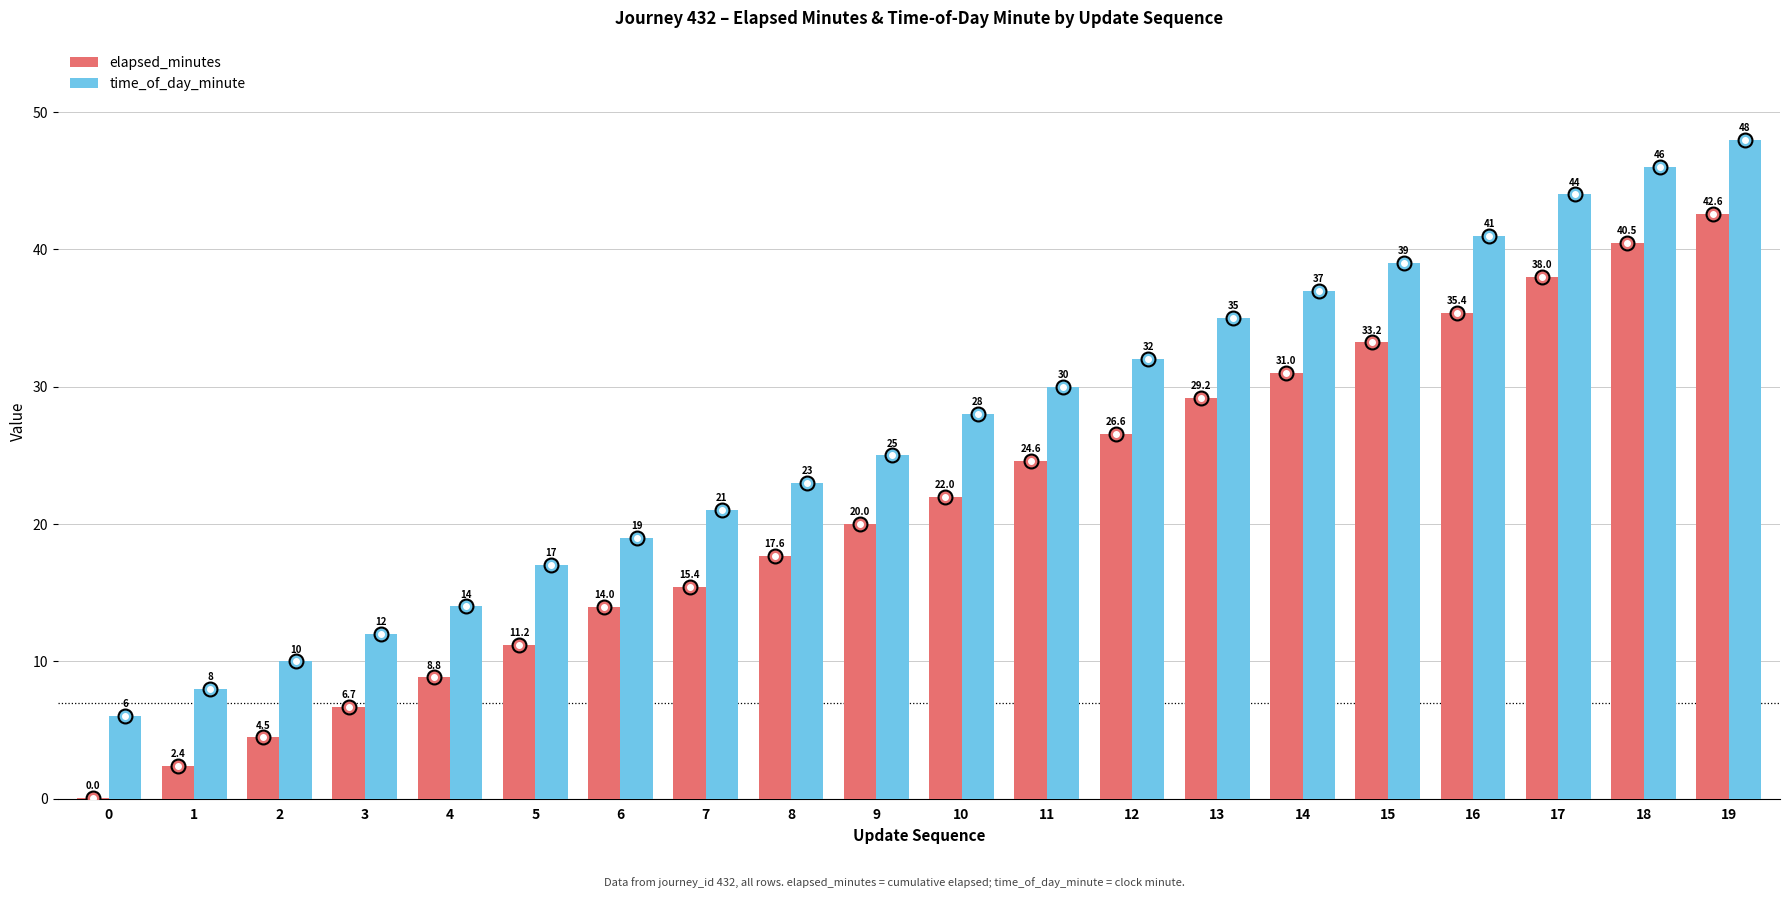

The elapsed_minutes series shows 9.3 at 8. True or false?

False